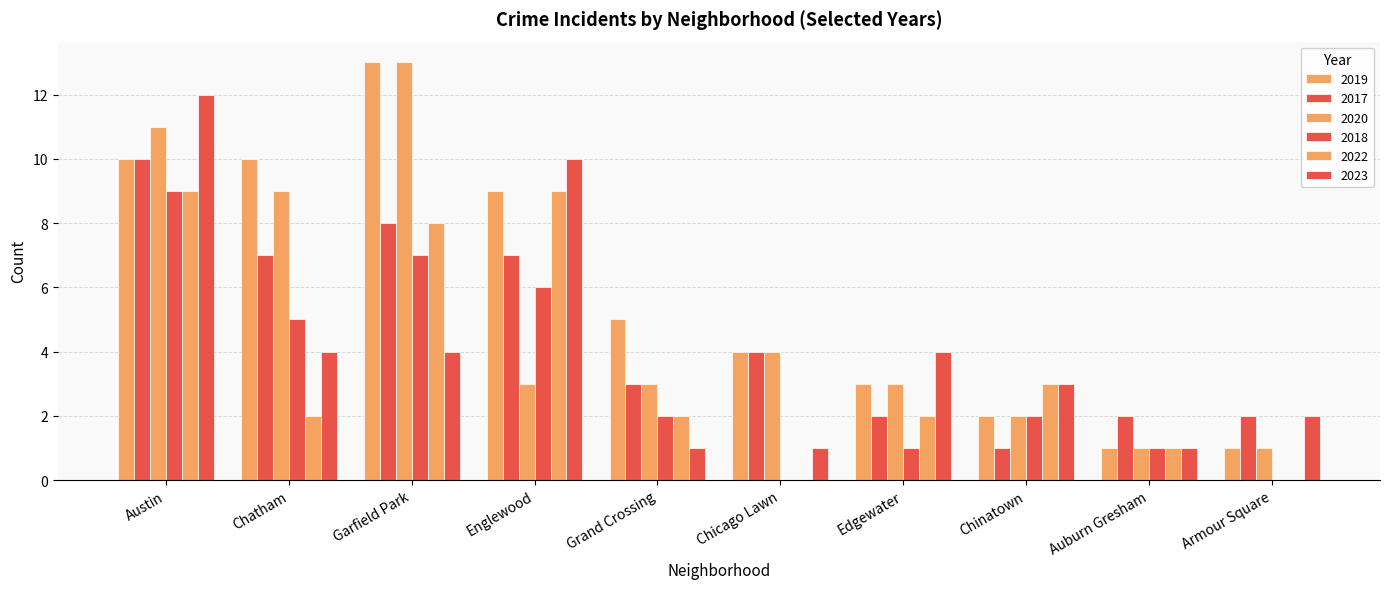

Between Englewood and Armour Square, which is larger?

Englewood